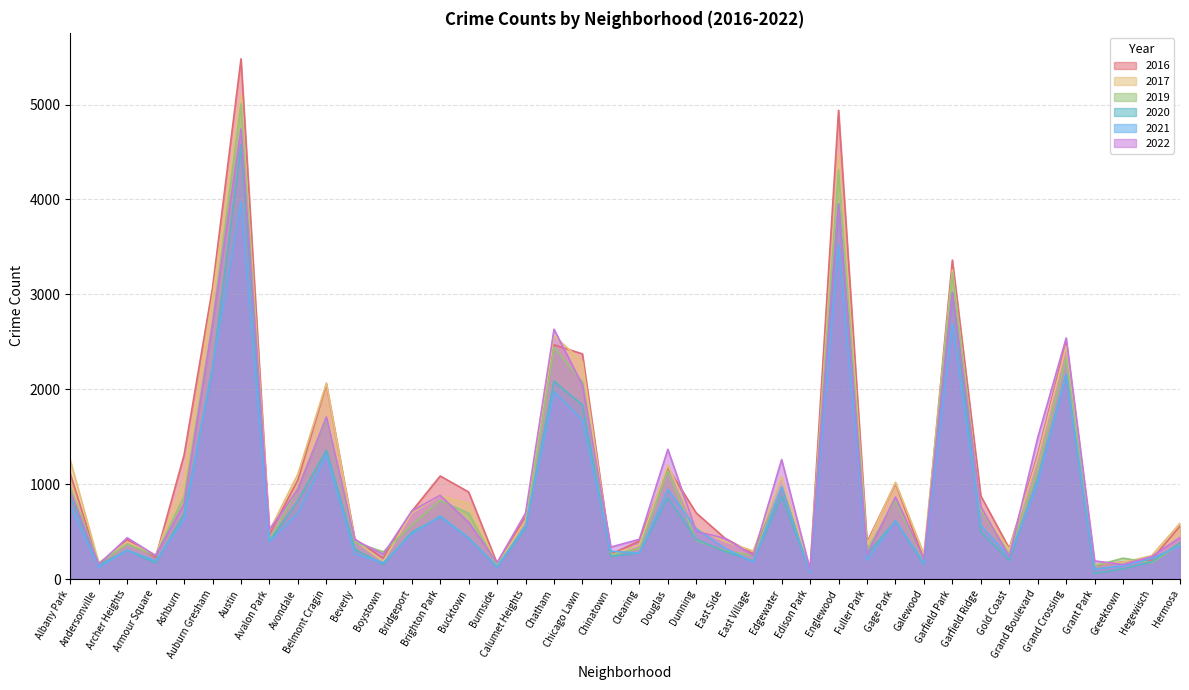

After their last crossing, which series has the higher values: 2022 or 2021?

2022